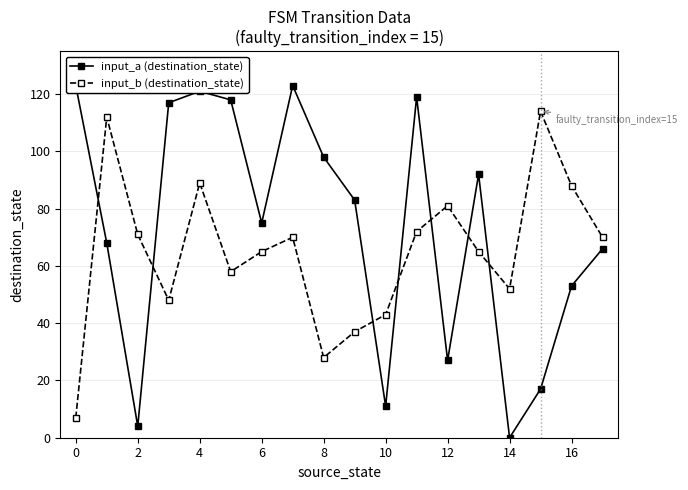

Reading left to right, transcribe all the data shown in this chart.

input_a (destination_state): 123	68	4	117	121	118	75	123	98	83	11	119	27	92	0	17	53	66
input_b (destination_state): 7	112	71	48	89	58	65	70	28	37	43	72	81	65	52	114	88	70